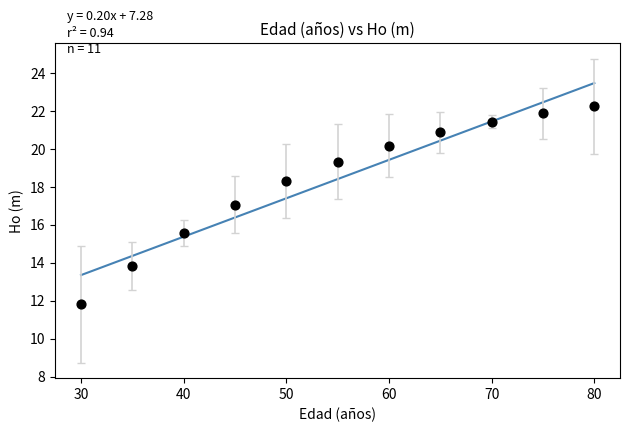

What is the average X value?

55.0